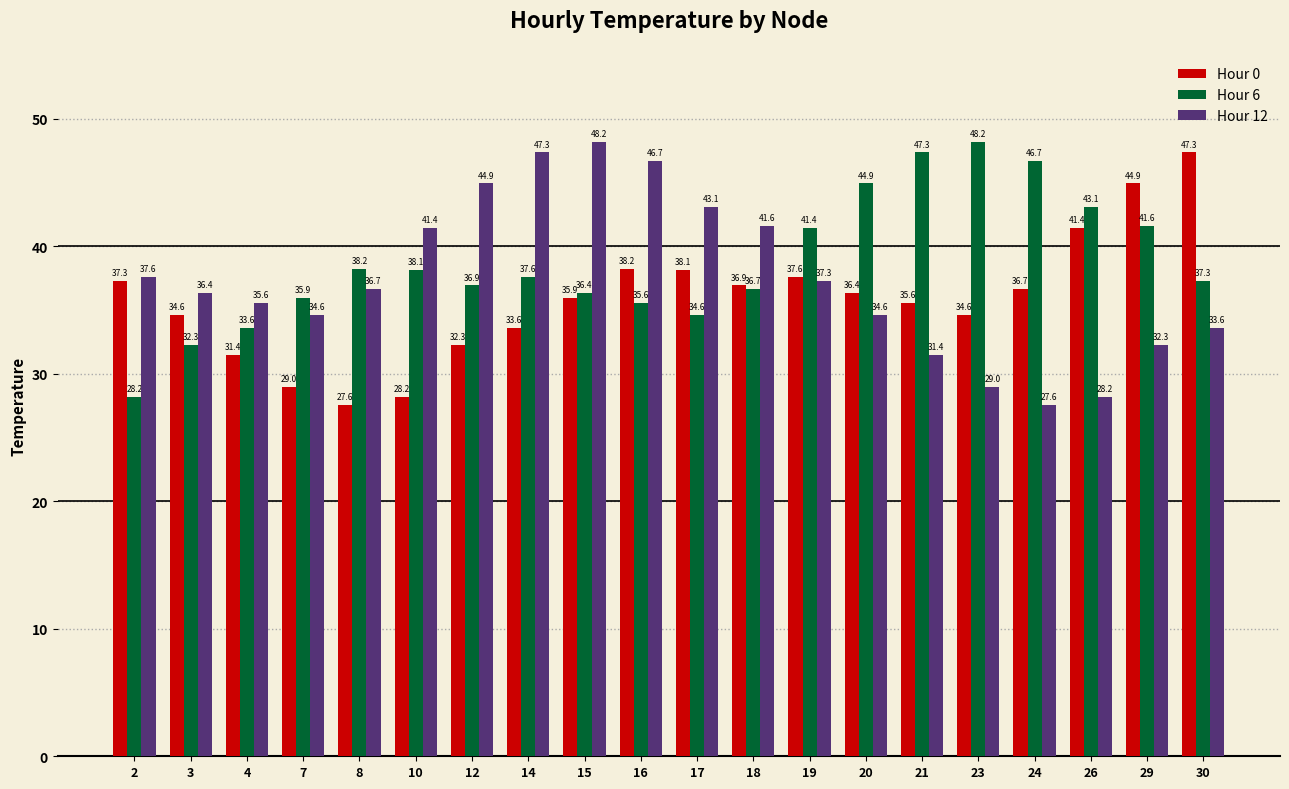

Which series changed the most between 7 and 14?

Hour 12